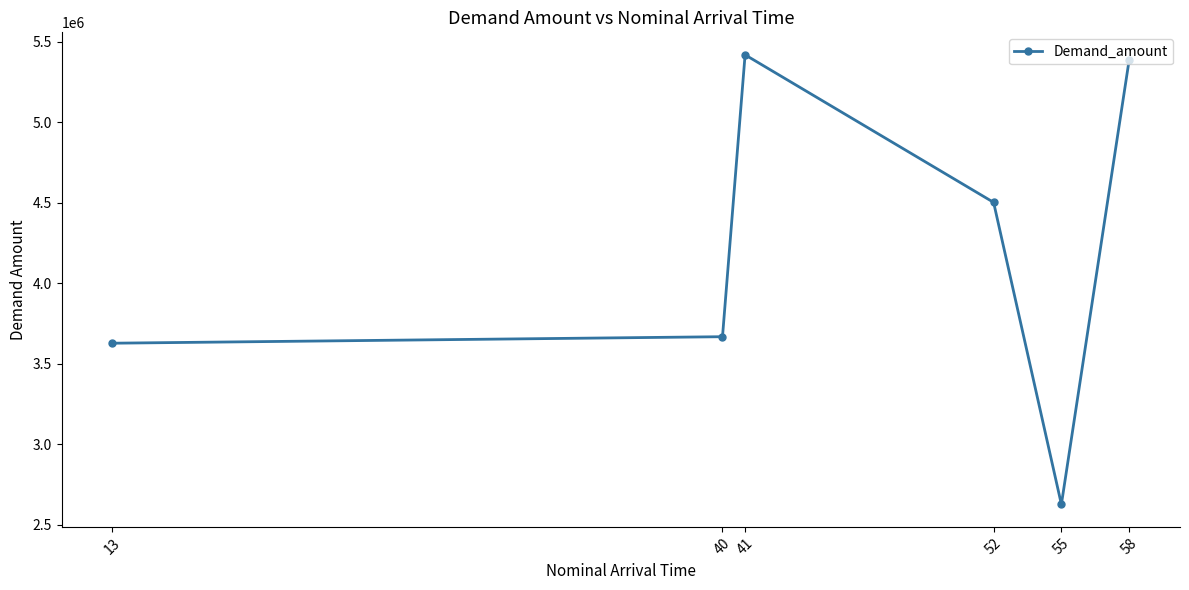

Which label corresponds to the largest value in the chart?

41